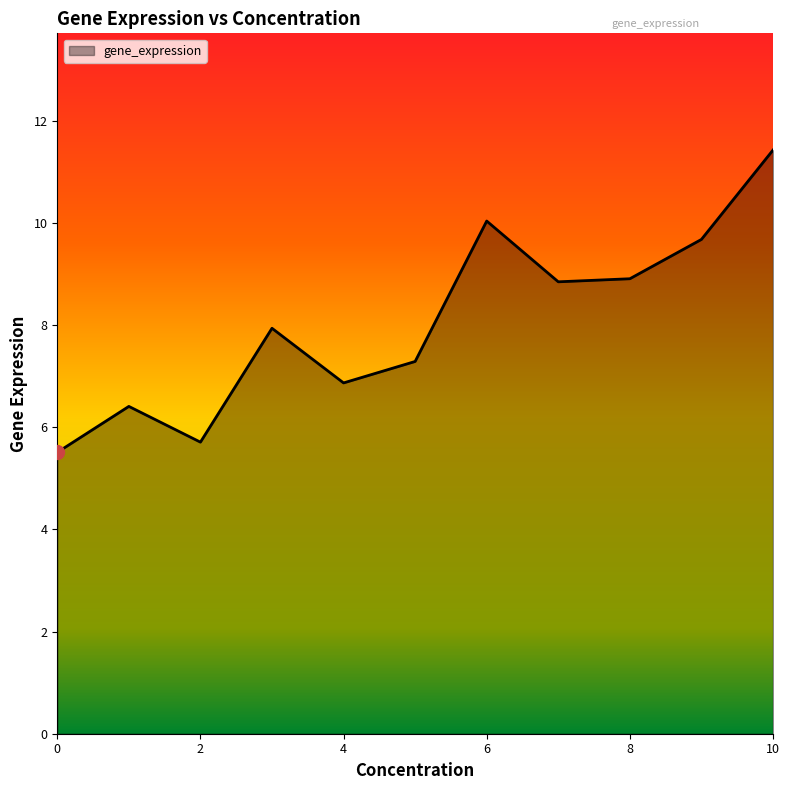

What is the difference between the maximum and minimum values?

5.9